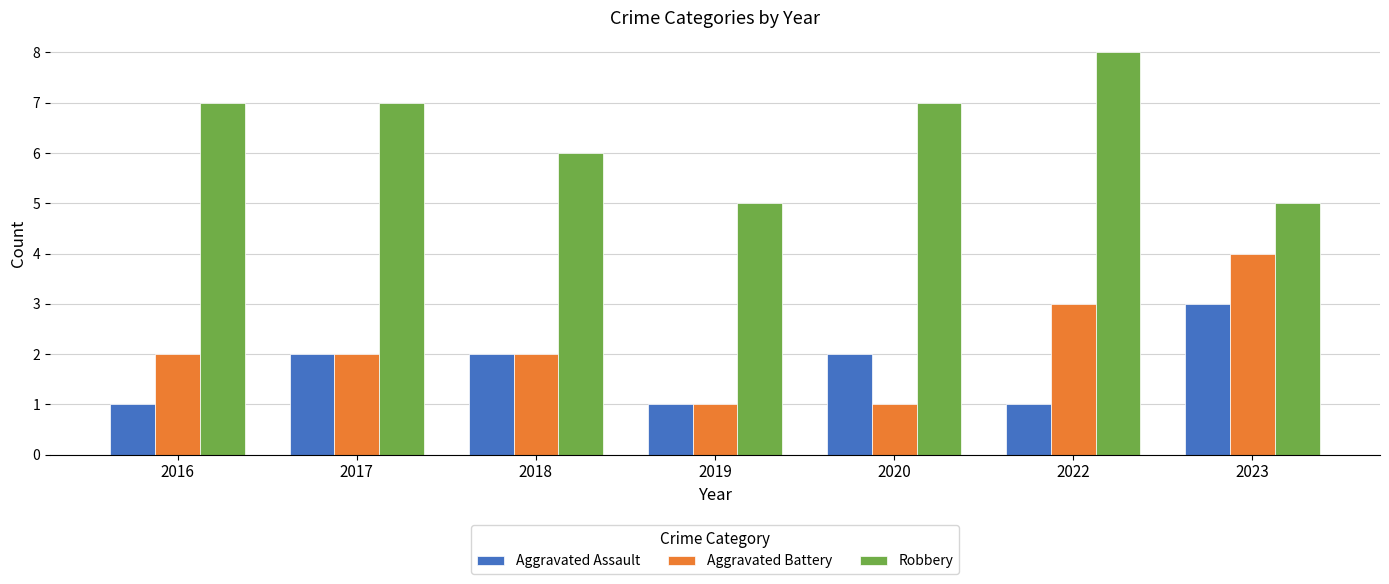

At how many categories does at least one series exceed 4?

7